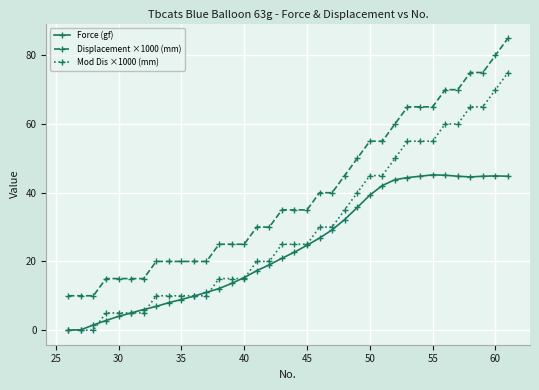

Which series has the largest total across all categories?

Displacement ×1000 (mm)